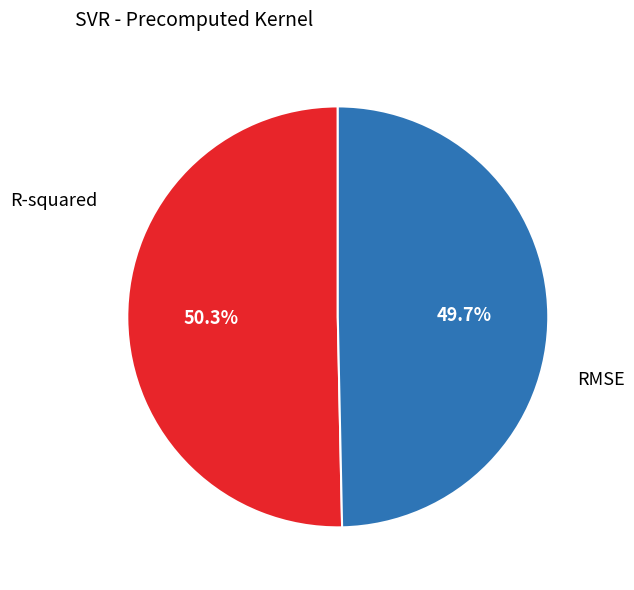

Combined, what portion of the pie is R-squared and RMSE?

100.0%